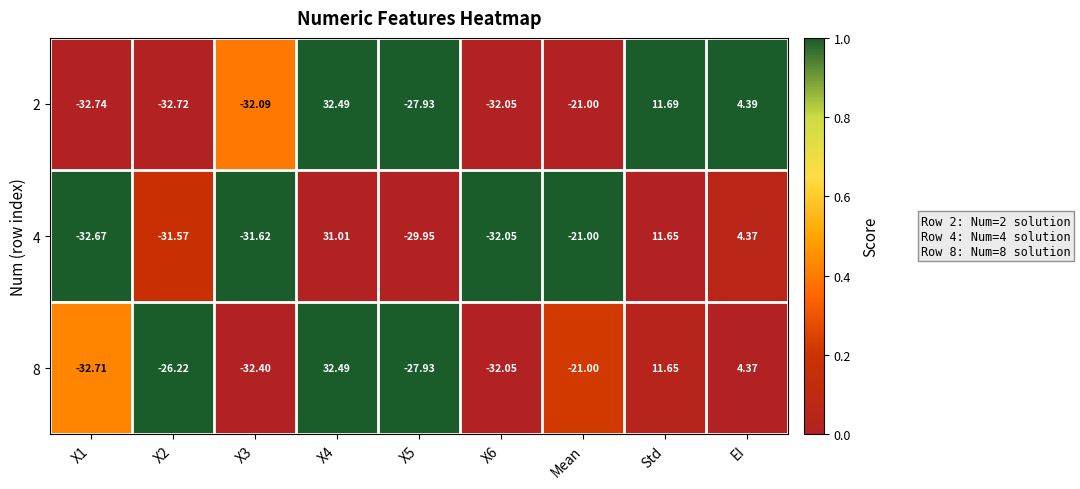

Is the value of 8 at Mean greater than the value of 2 at Std?

No